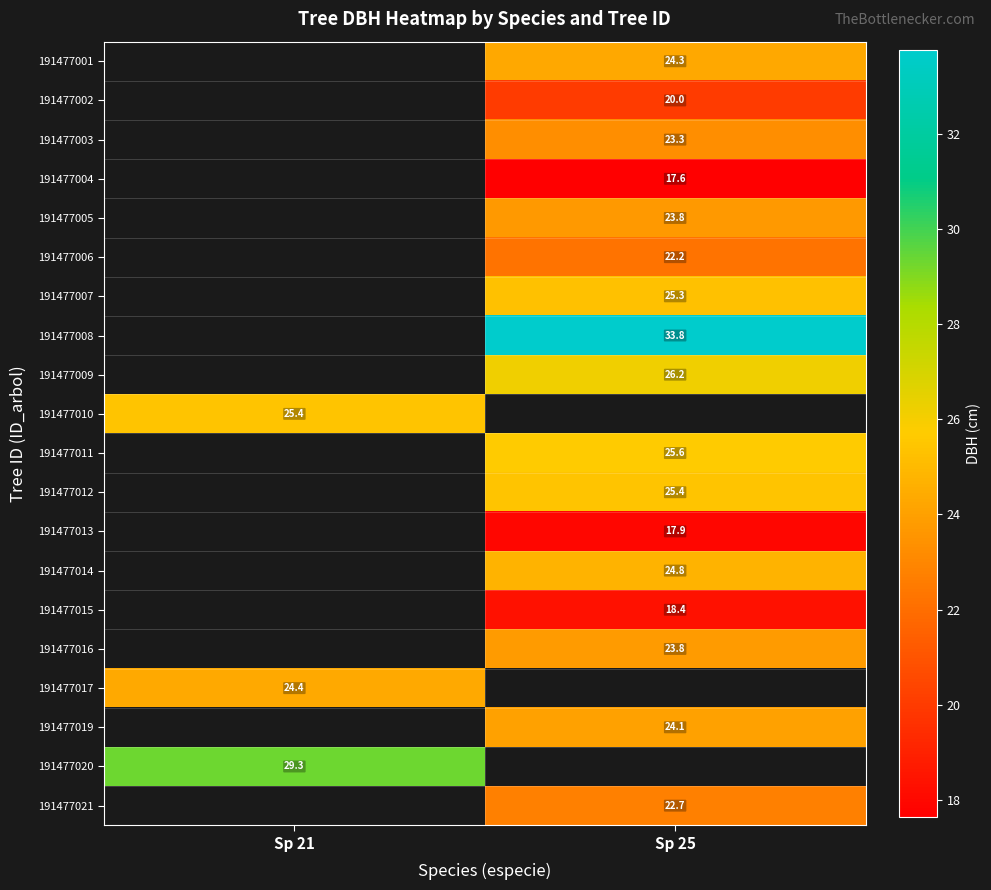

Which label corresponds to the largest value in the chart?

Sp 25